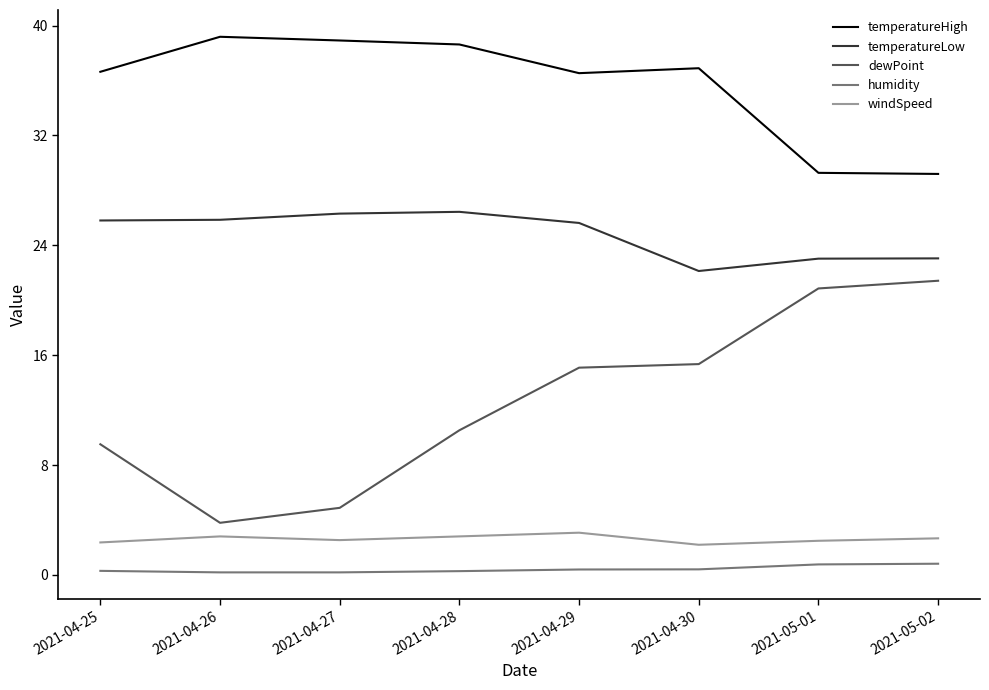

Which series has the largest total across all categories?

temperatureHigh